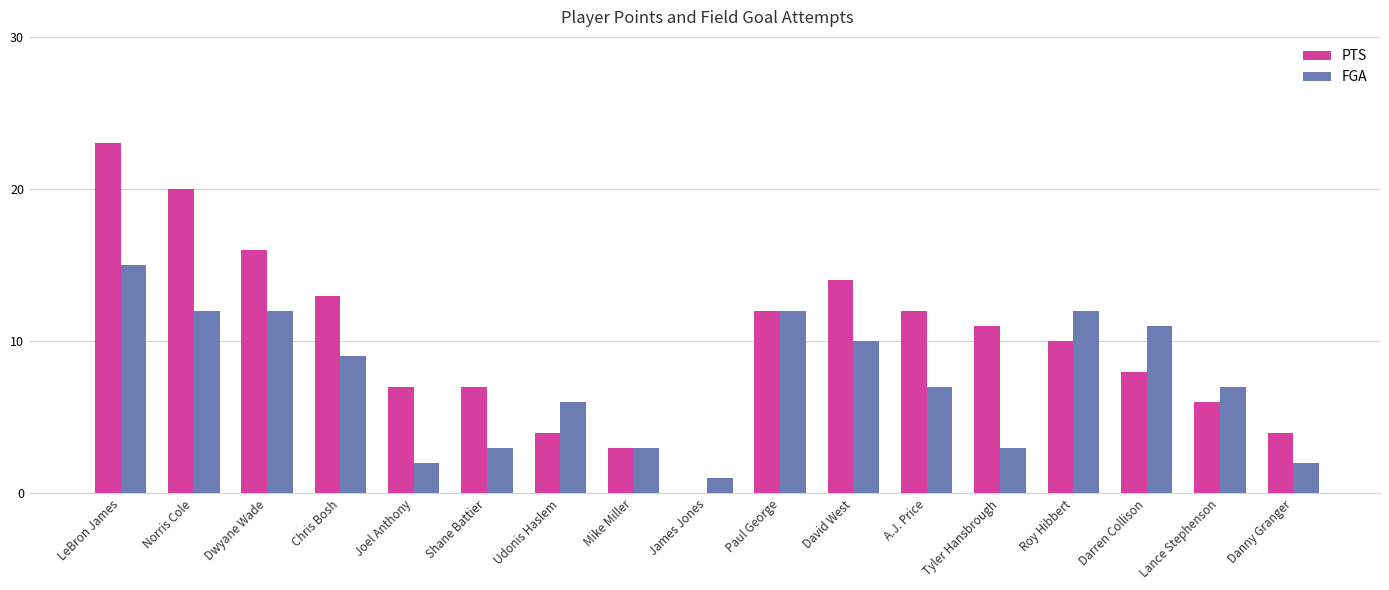

Which series changed the most between Chris Bosh and Lance Stephenson?

PTS